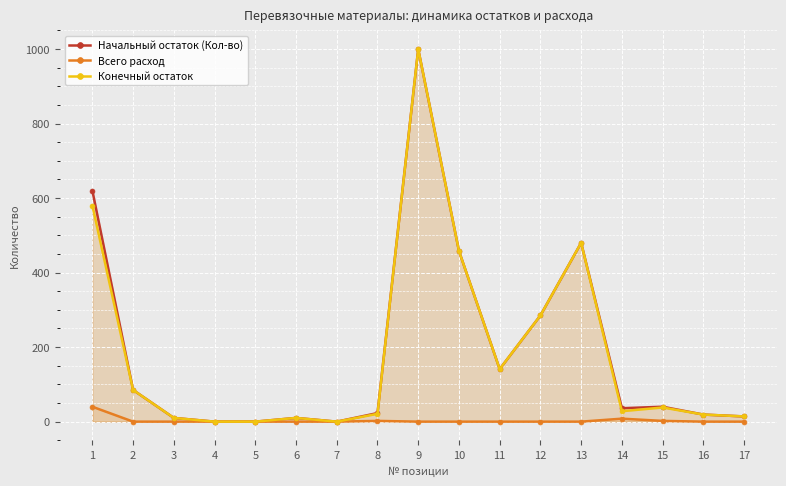

Which series has the largest total across all categories?

Начальный остаток (Кол-во)